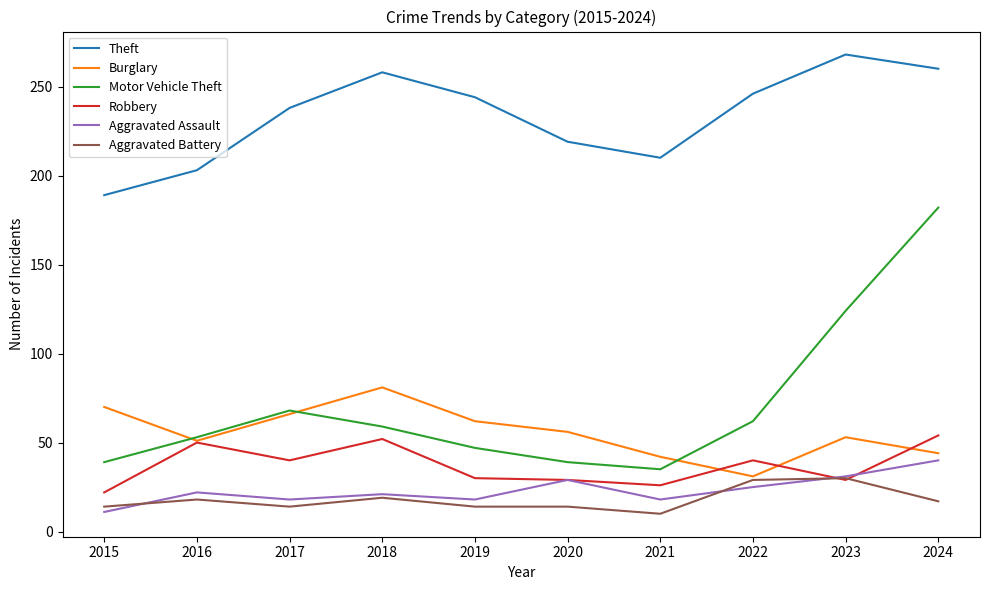

What is the average value of the Burglary series?

56